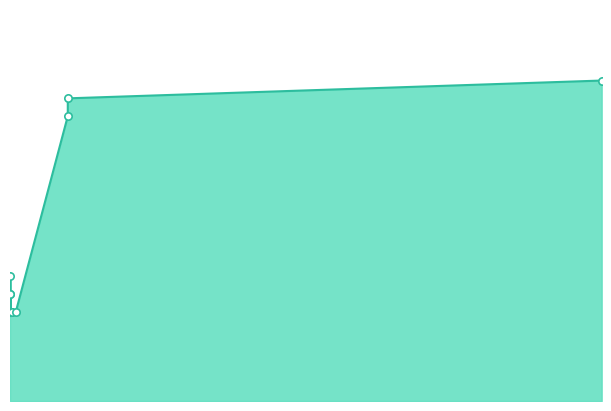

What is the change in value from archibald_jackson to Spreading_Seed_Officer_Cultist?

+10